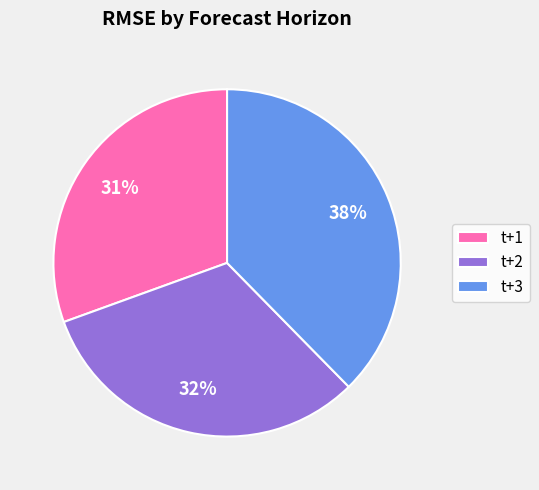

Which category has the smallest portion of the pie?

t+1